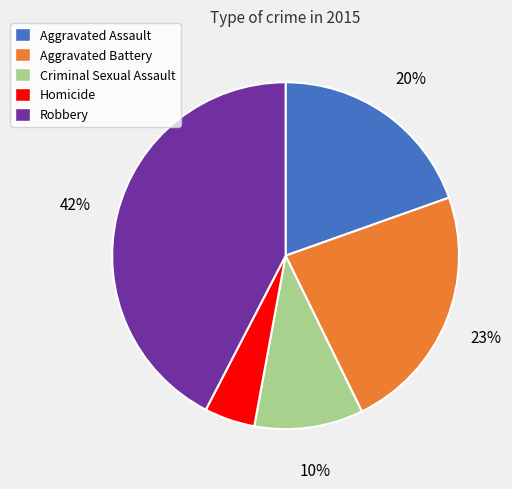

Is it true that Robbery is 42% of the pie?

True